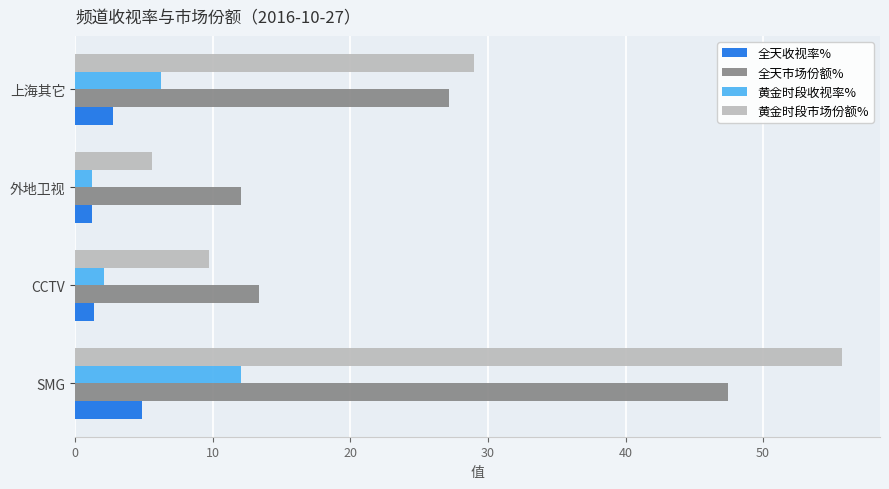

Rank the series by their maximum value, from lowest to highest.

全天收视率%, 黄金时段收视率%, 全天市场份额%, 黄金时段市场份额%